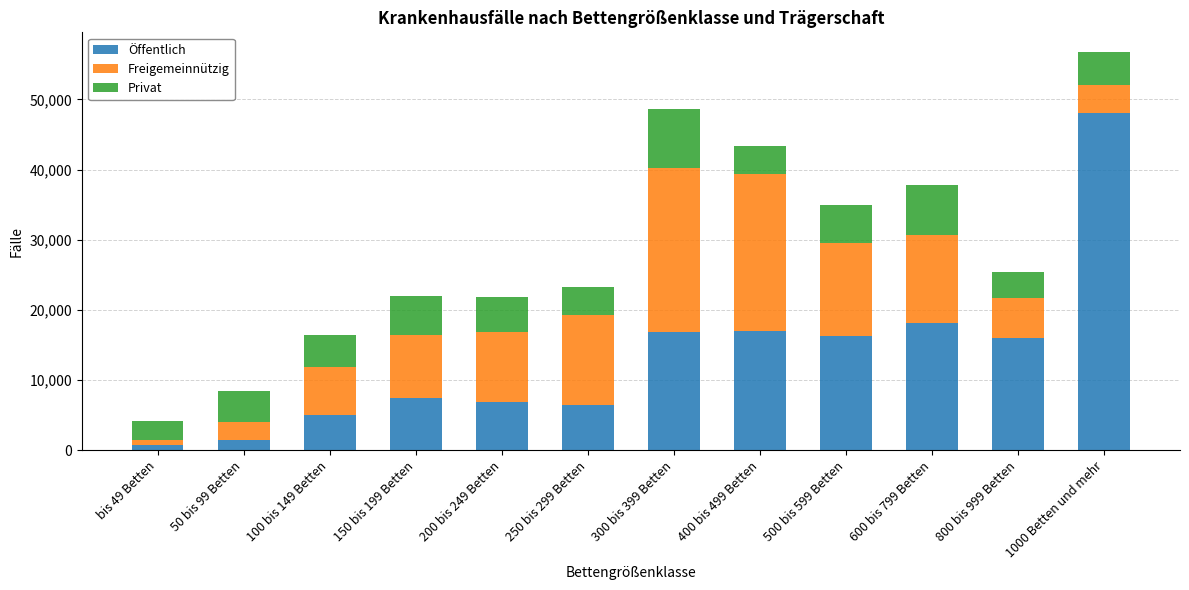

What are all the series names shown in the legend?

Öffentlich, Freigemeinnützig, Privat